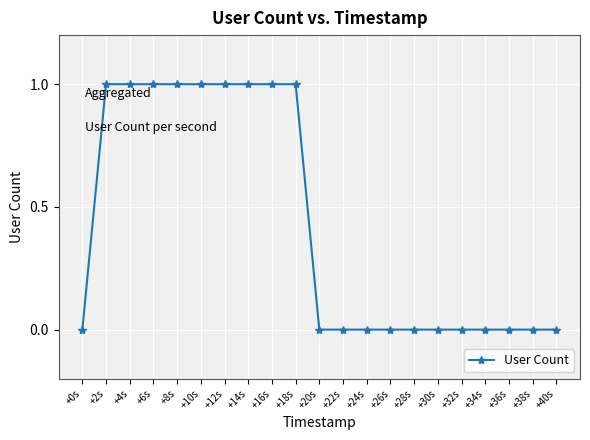

What is the difference between the maximum and minimum values?

1